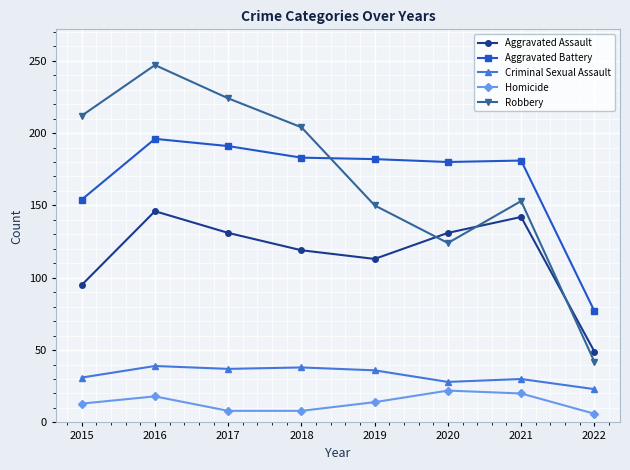

Does the chart display data point markers on the line(s)?

Yes